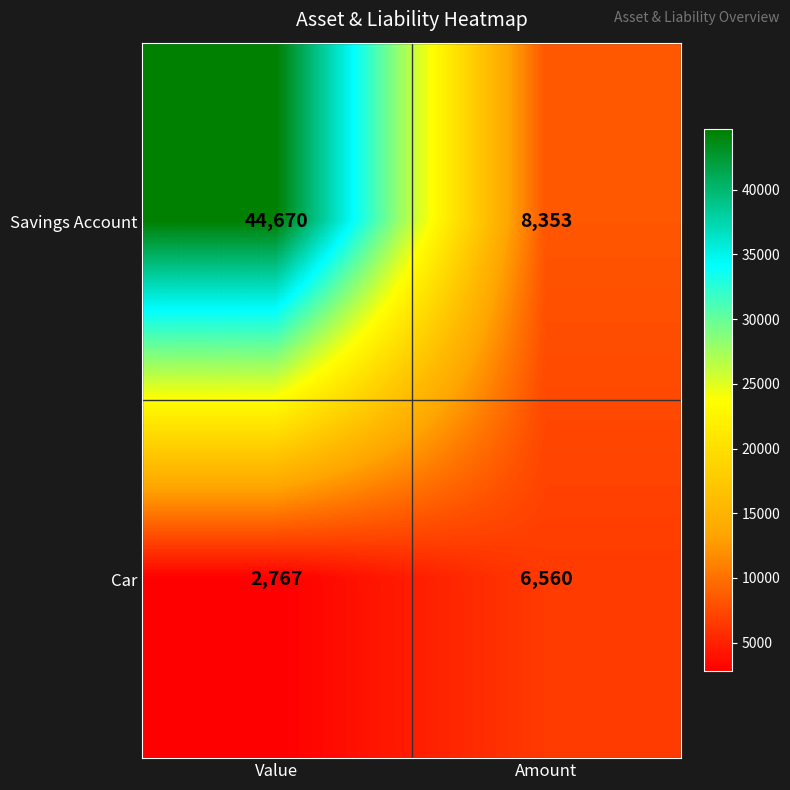

Reading right to left, extract all data points from this chart.

Savings Account: Amount=8353	Value=44670
Car: Amount=6560	Value=2767